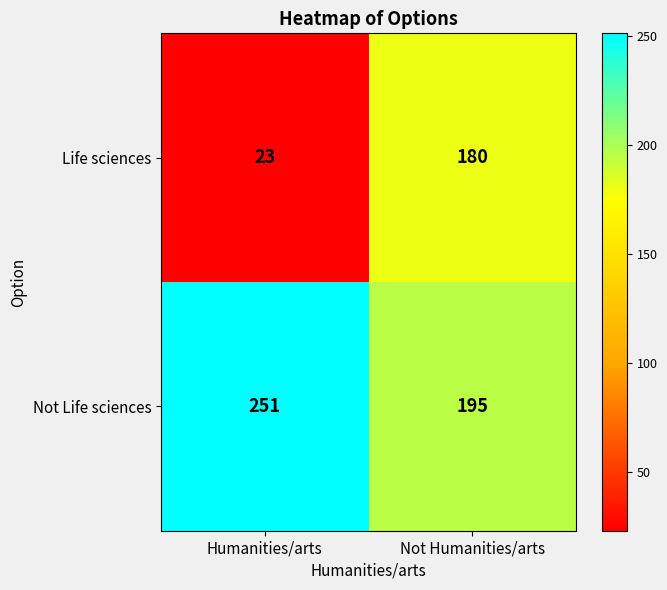

Which category has the lowest value across all series?

Humanities/arts